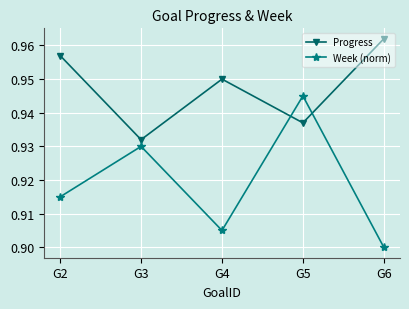

Which series has the largest range (max minus min)?

Week (norm)